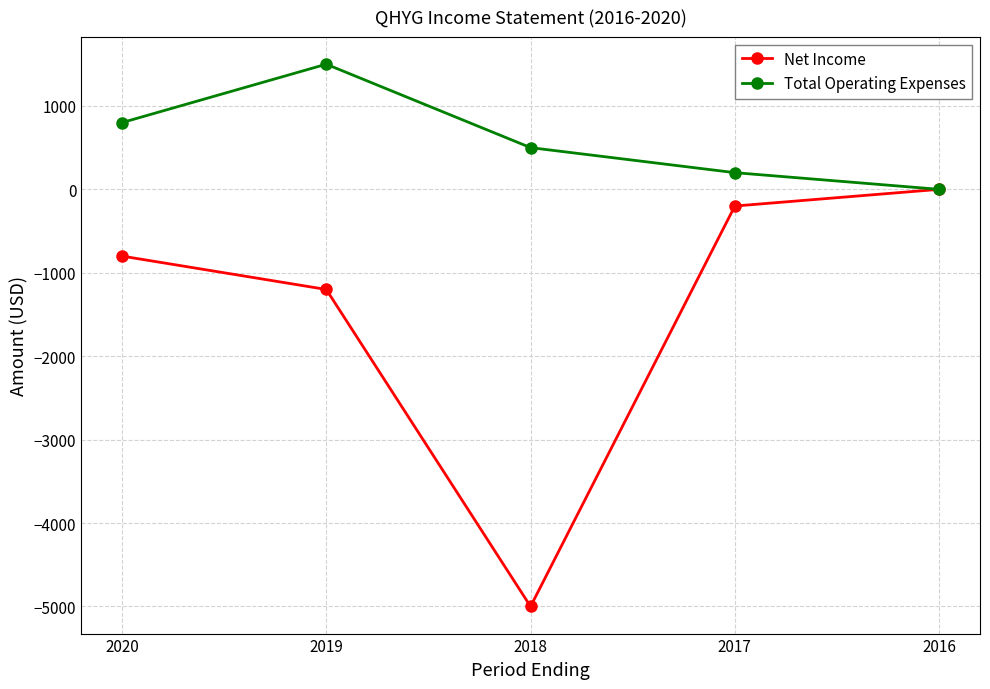

True or false: Total Operating Expenses has more than 0 interior local peaks.

True